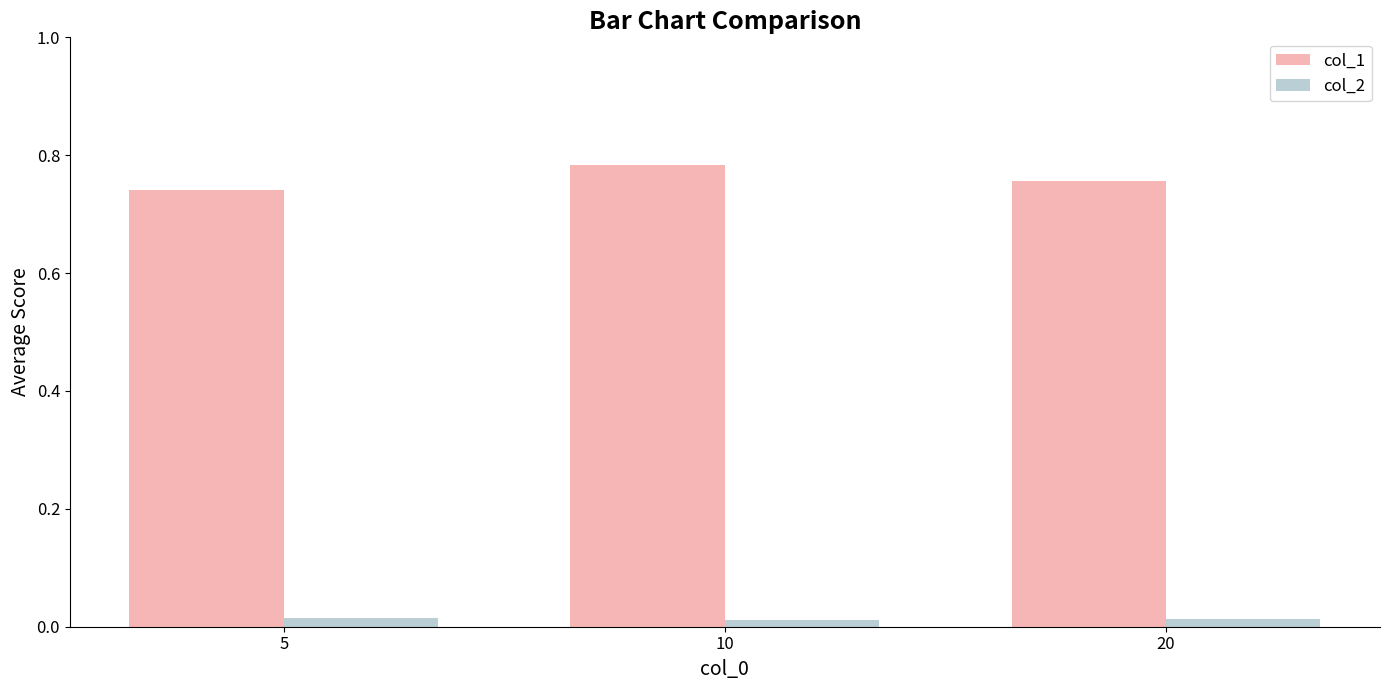

List the series in order of their overall mean, highest first.

col_1, col_2